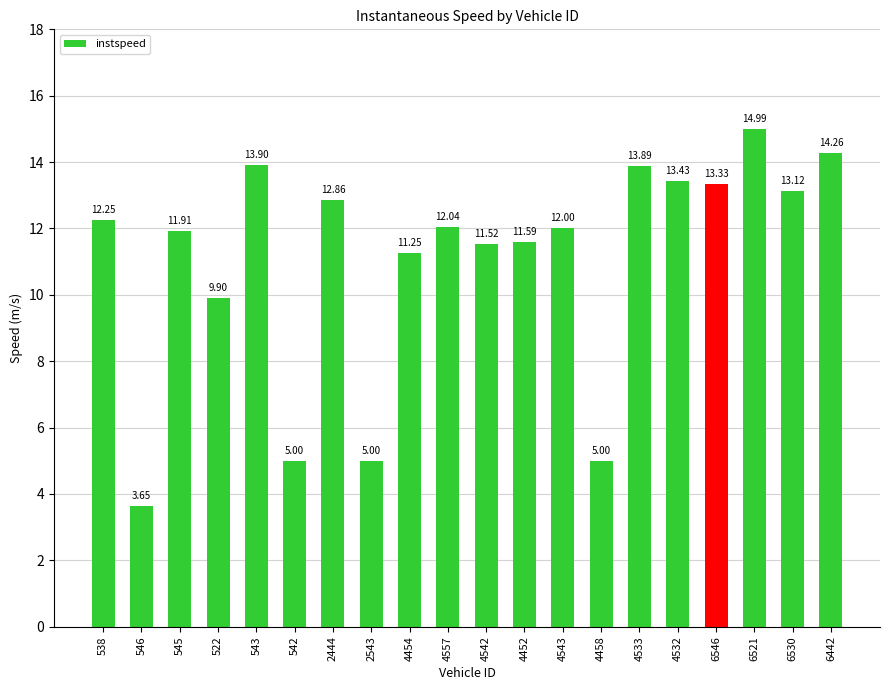

Count the number of categories in the chart.

20